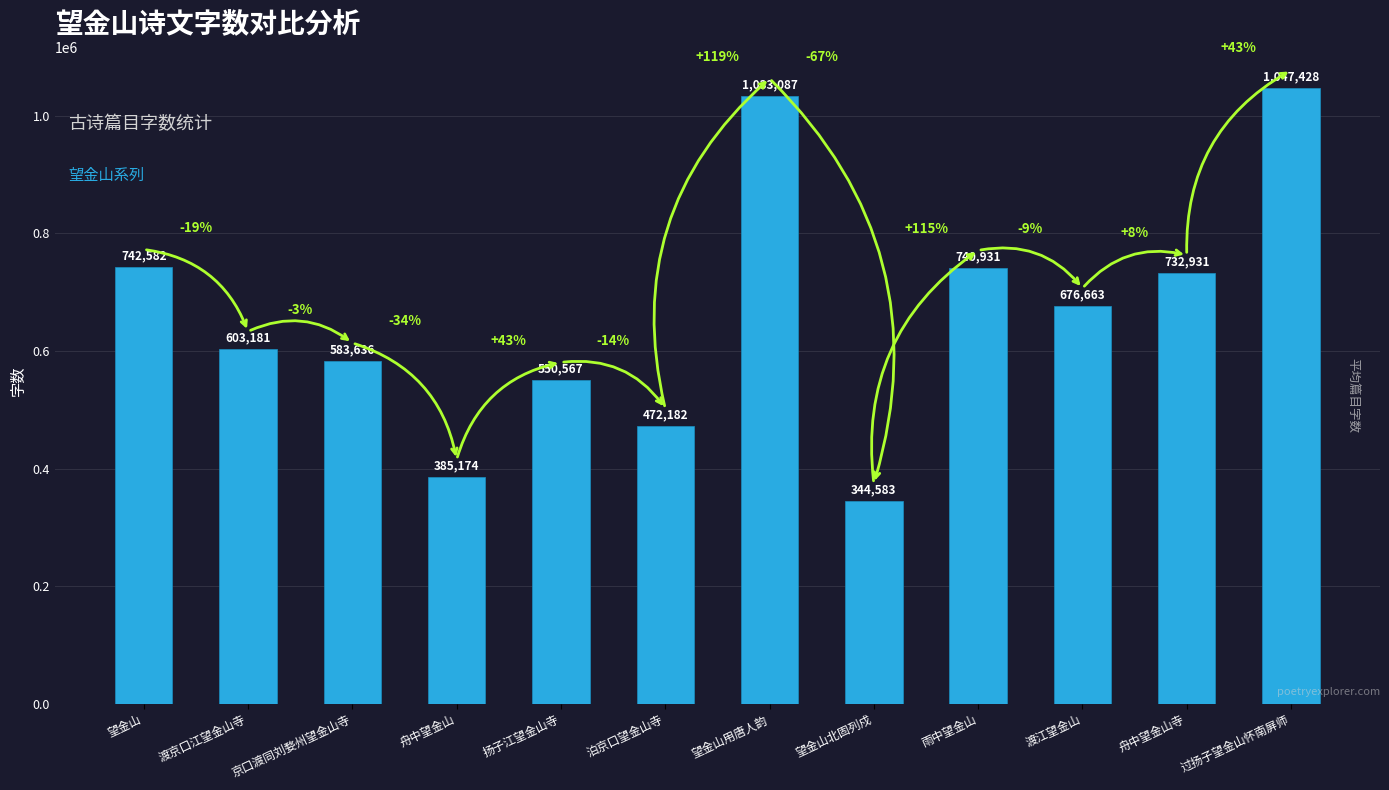

What position from the left is 舟中望金山寺?

11